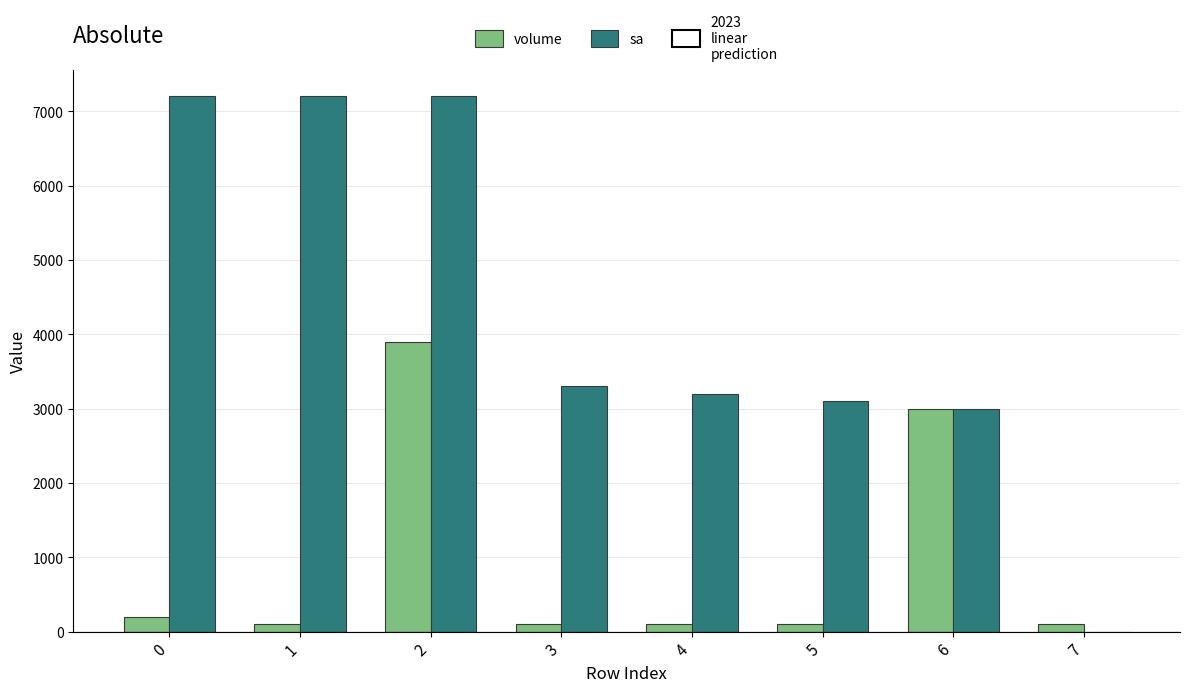

What is the highest value of the volume series?

3900